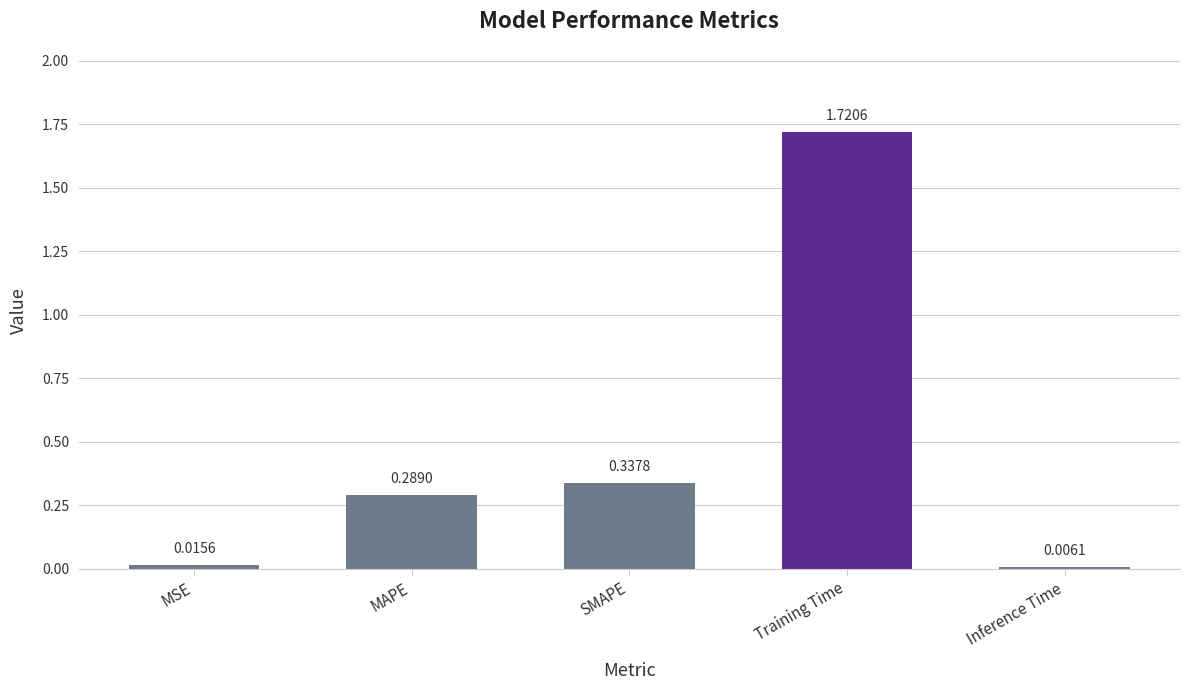

True or false: the data shows 2.3 at Training Time.

False